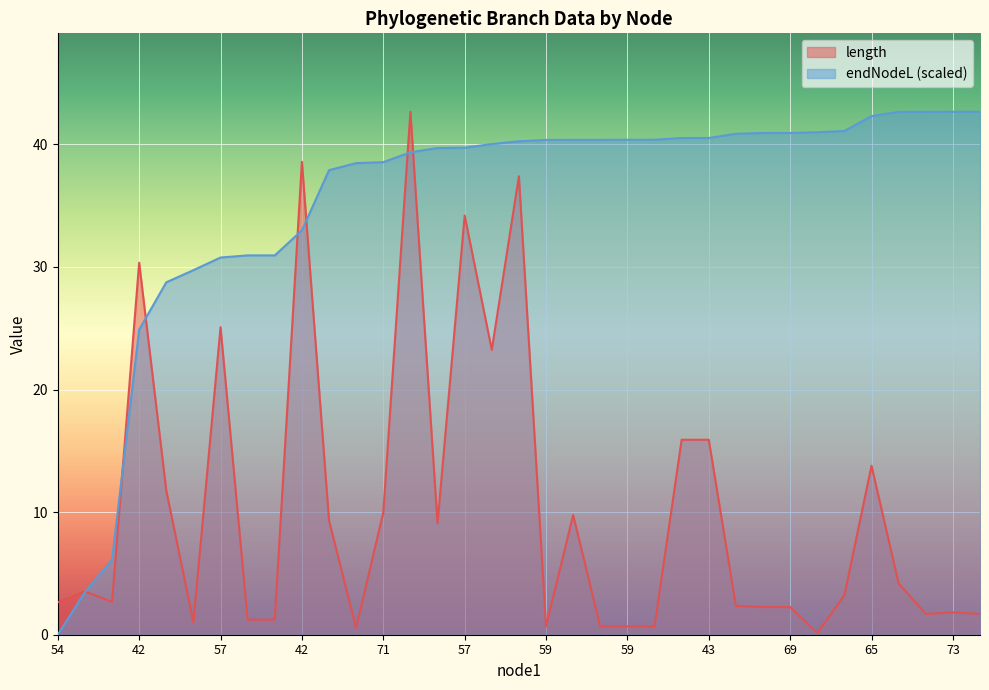

How many distinct data groups are displayed?

2